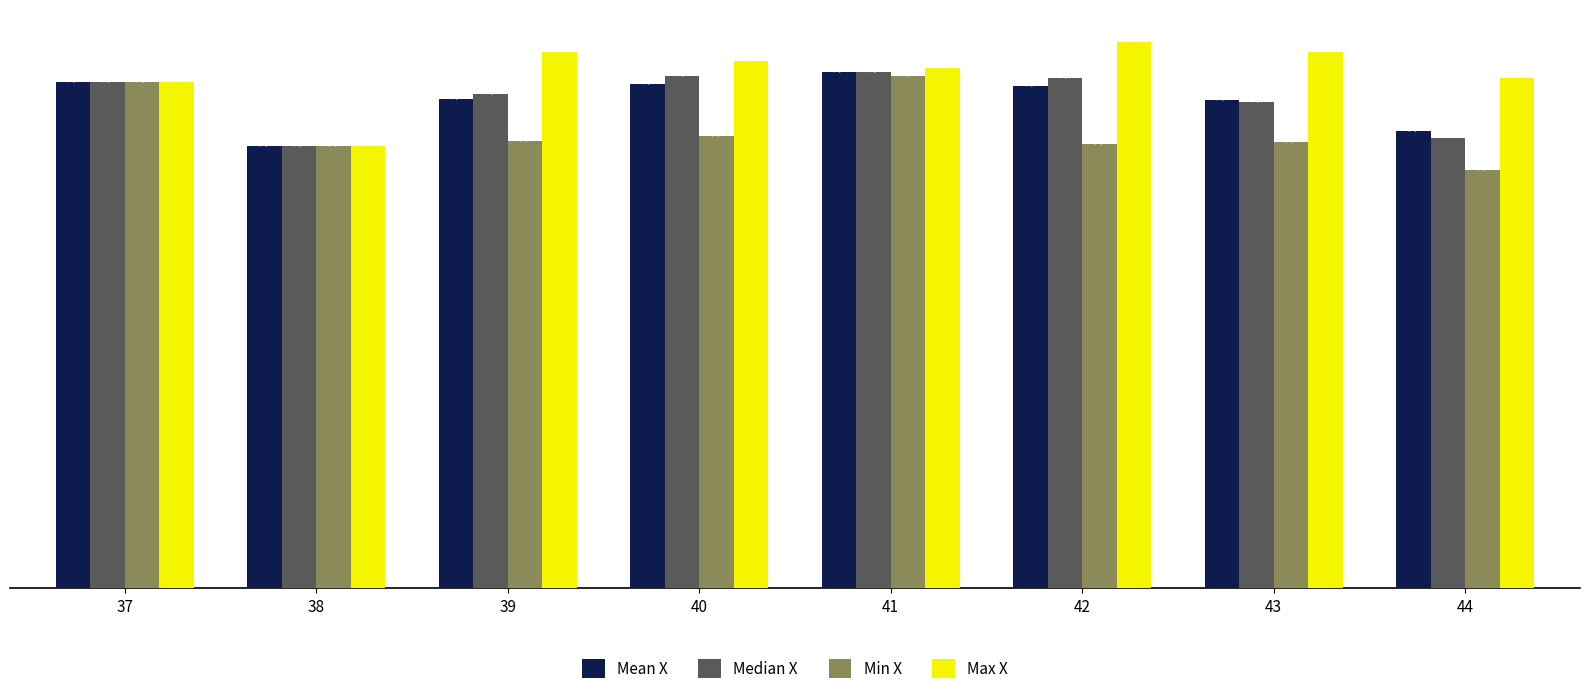

What is the difference between the second highest and second lowest values in the Max X series?

19.0